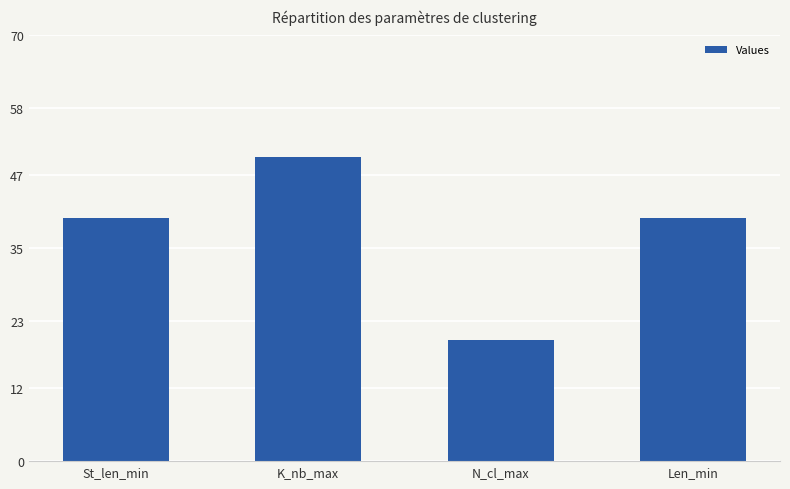

What is the maximum value shown in the chart?

50